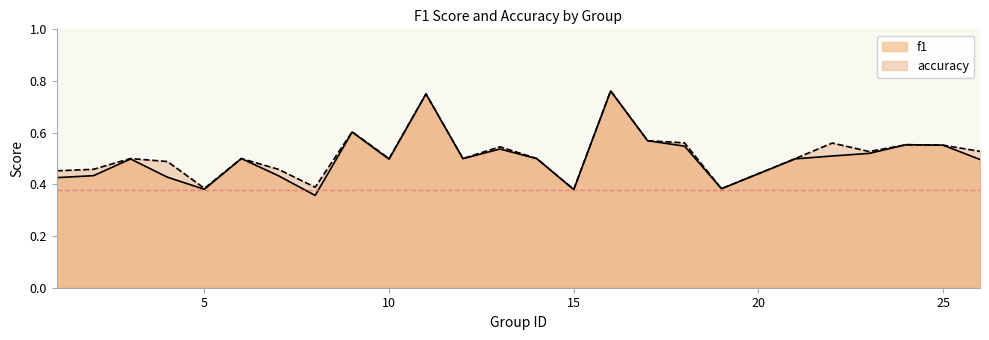

What is the difference between the maximum and second lowest values in the f1 series?

0.4